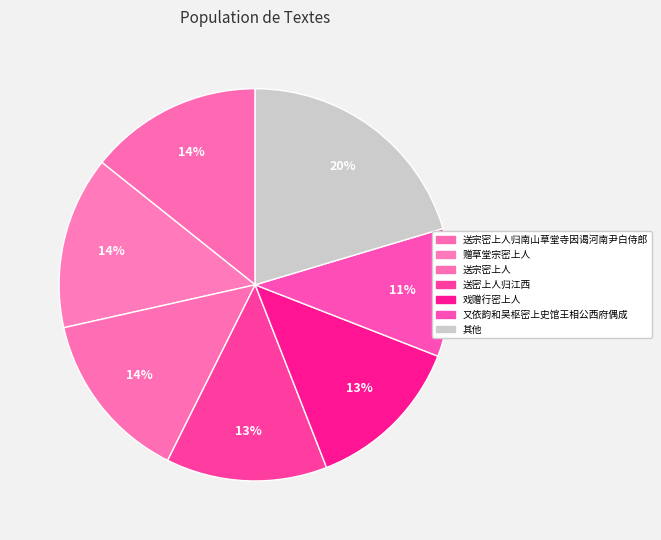

How many segments does this pie chart have?

7